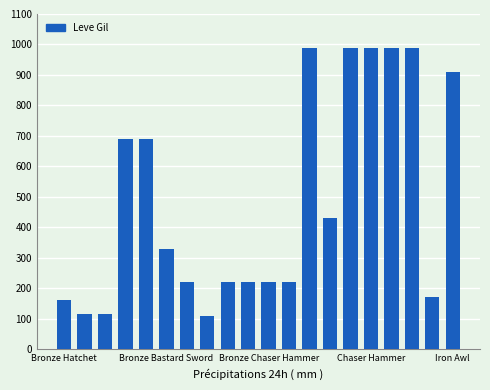

What is the difference between the maximum and minimum values?

880